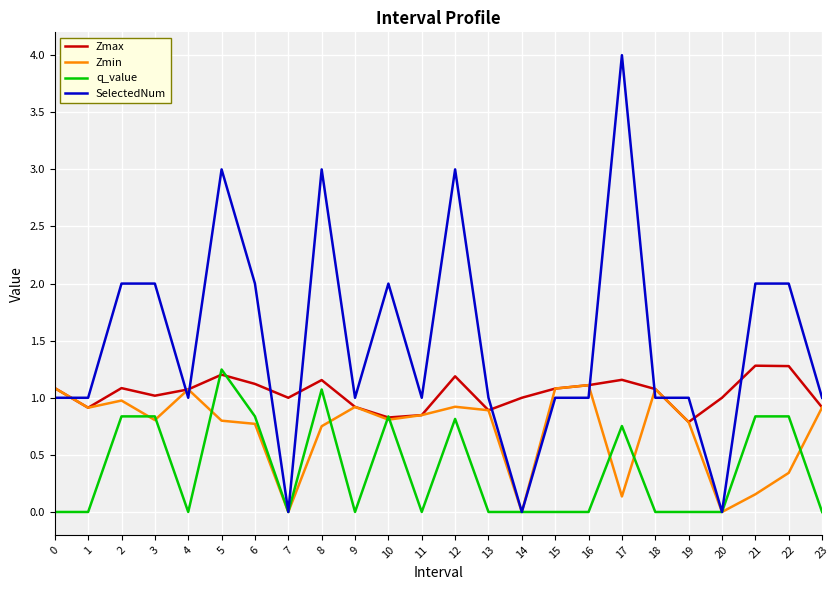

What is the highest value of the SelectedNum series?

4.0